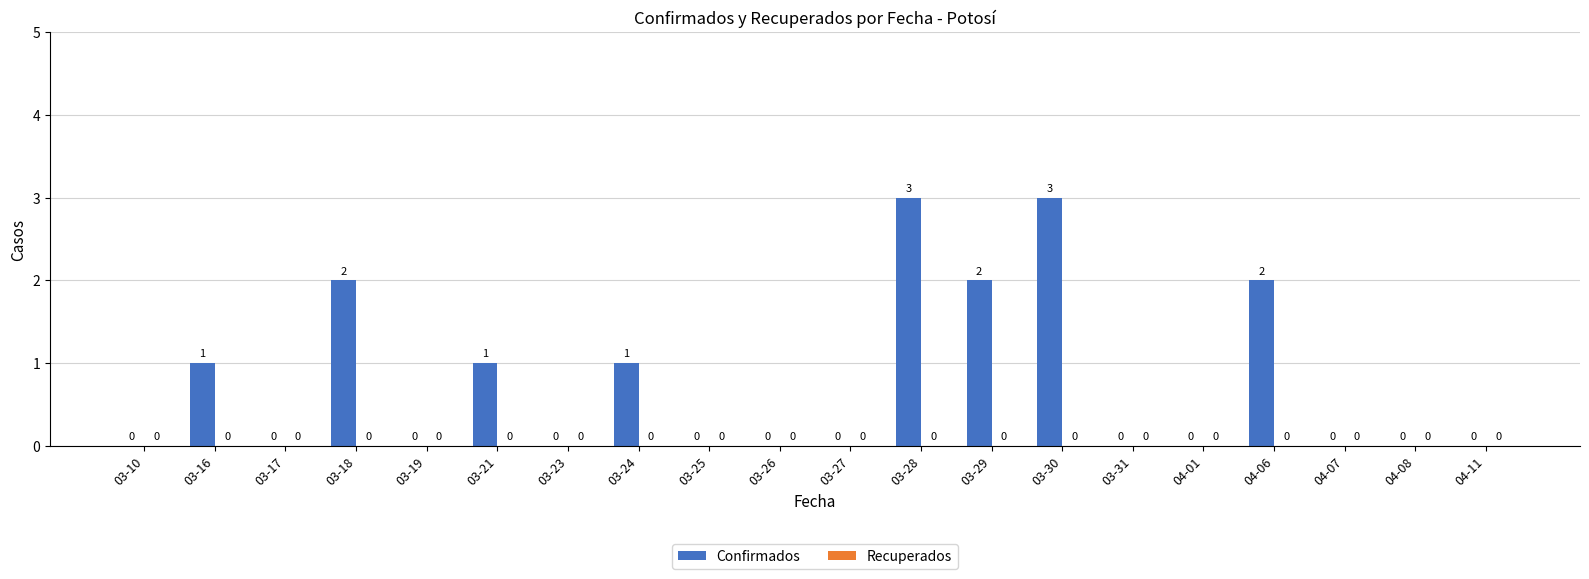

What is the maximum value shown in the chart?

3